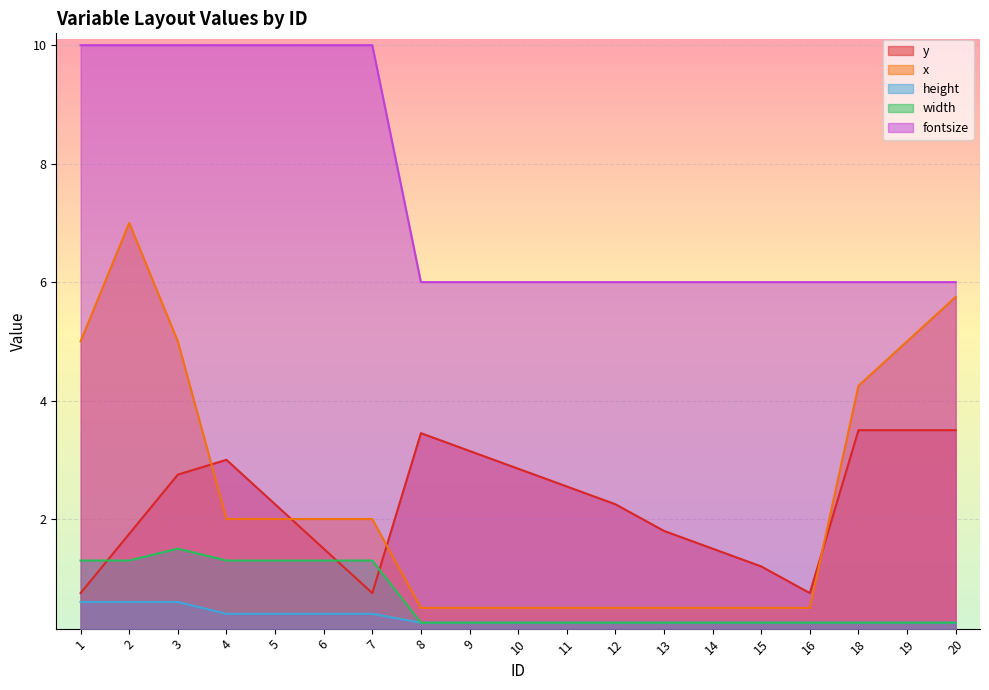

How many lines are shown in the chart?

5